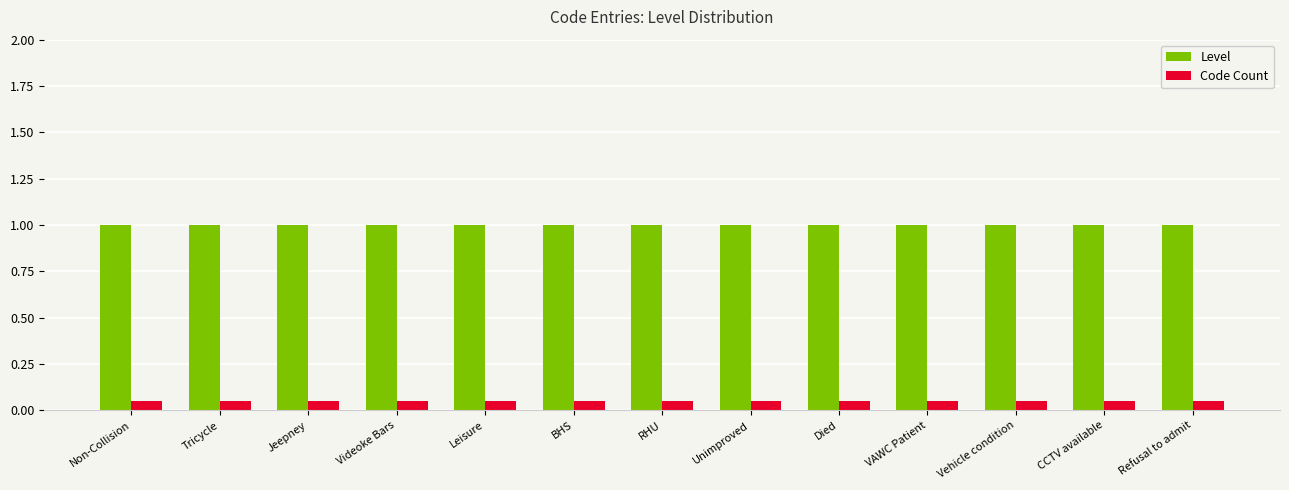

Is the value of Level at CCTV available greater than the value of Code Count at Died?

Yes